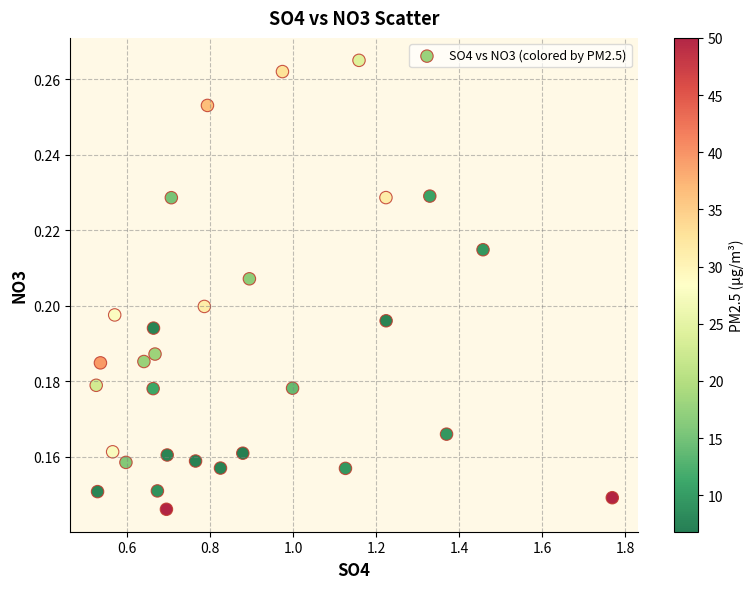

What is the range of X values (max minus min)?

1.2